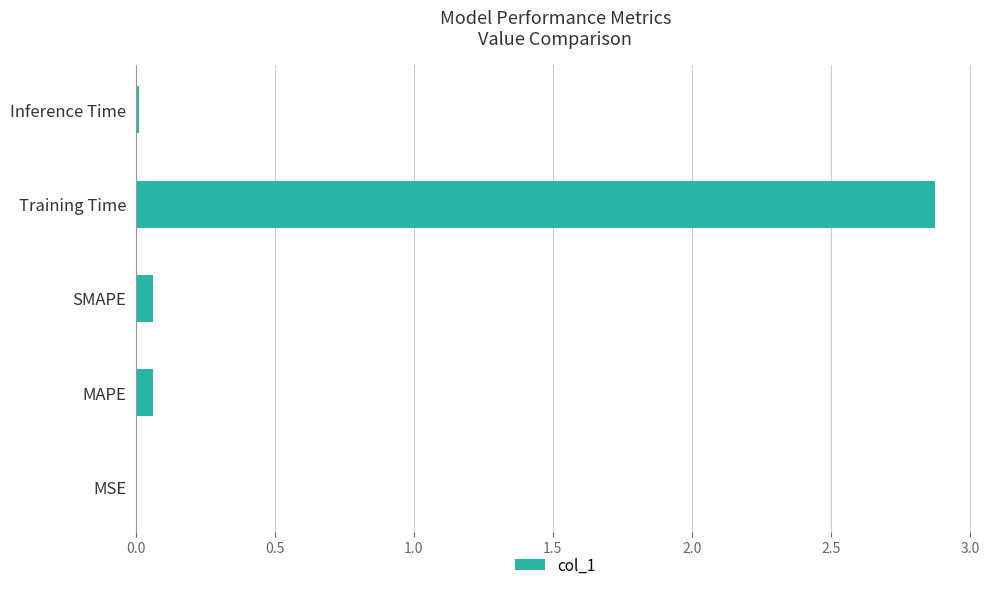

What is the average value?

0.6